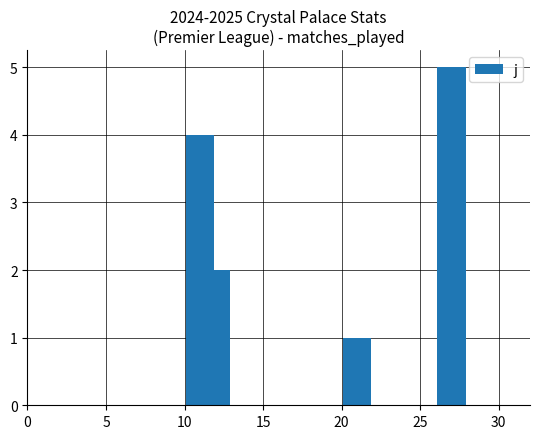

Is it true that the value at 0 is 1?

False